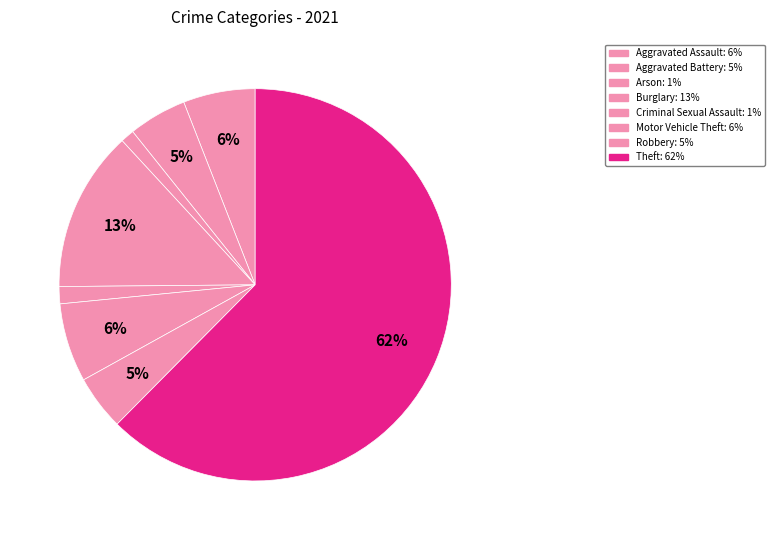

How many segments does this pie chart have?

8